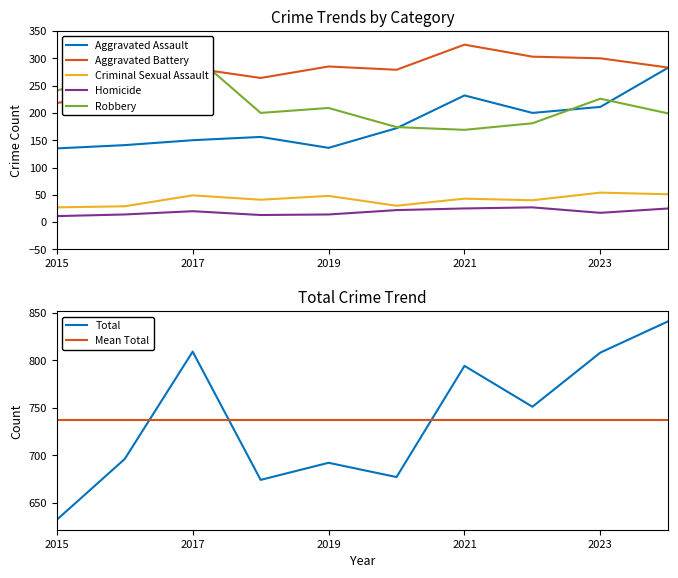

Does the chart display data point markers on the line(s)?

No